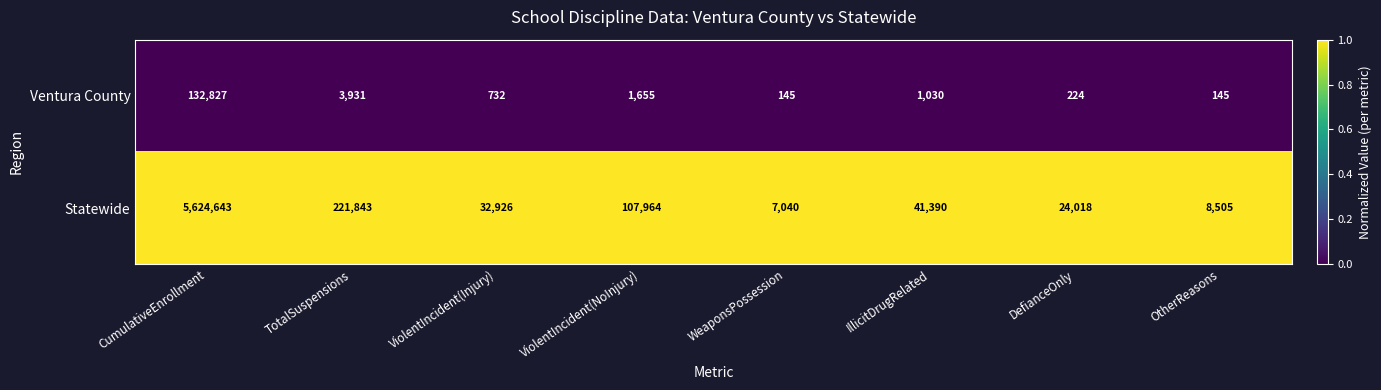

What is the total value across all series at ViolentIncident(NoInjury)?

109619